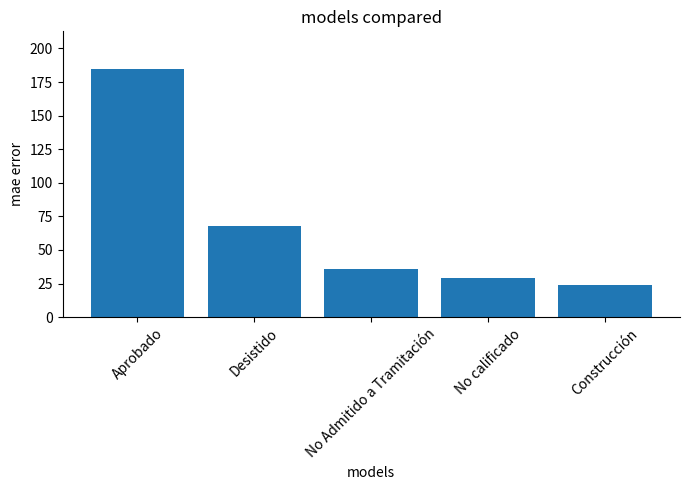

Reading left to right, transcribe all the data shown in this chart.

185	68	36	29	24